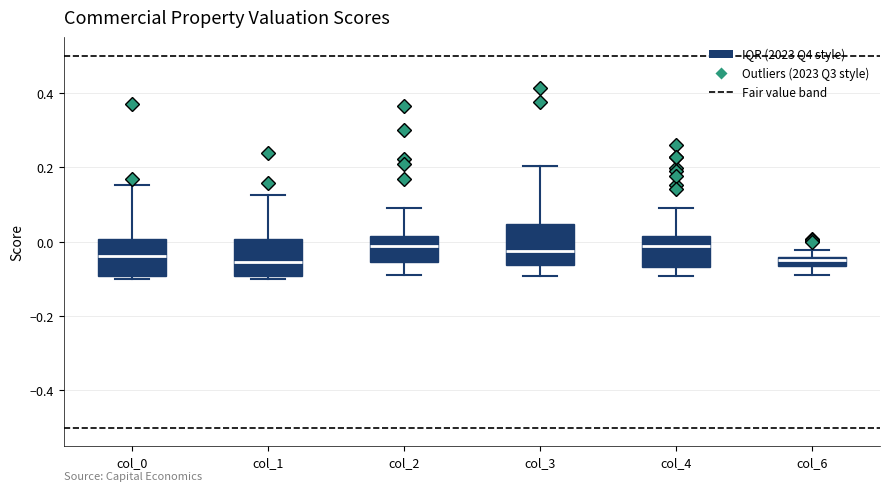

Where is the lower edge of the box for col_1 on the y-axis? The values are not printed on the chart, so give them approximately, as read against the axis.

-0.10